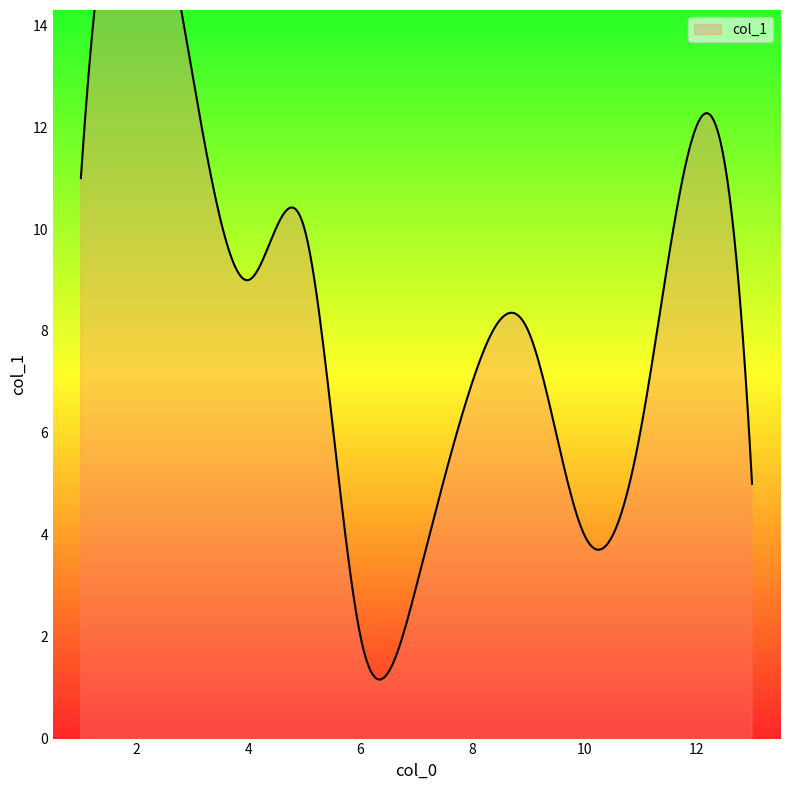

What is the greatest value displayed?

13